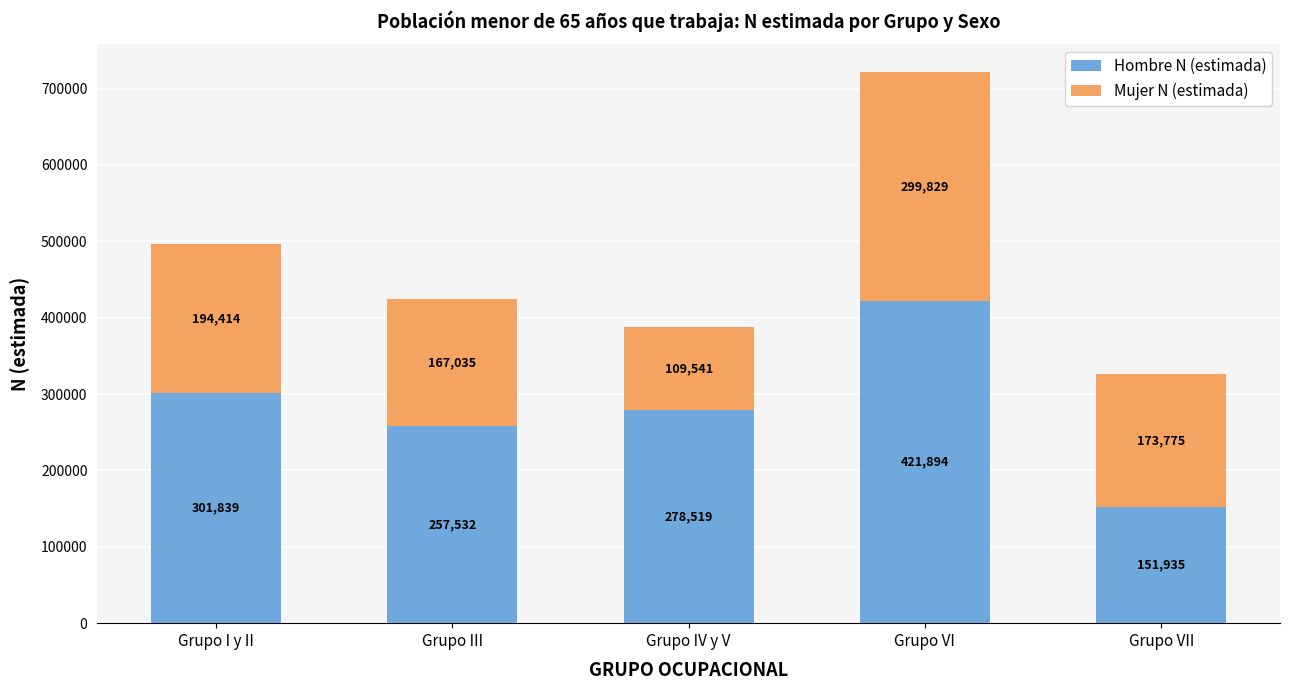

Rank the categories by Hombre N (estimada) value from lowest to highest.

Grupo VII, Grupo III, Grupo IV y V, Grupo I y II, Grupo VI